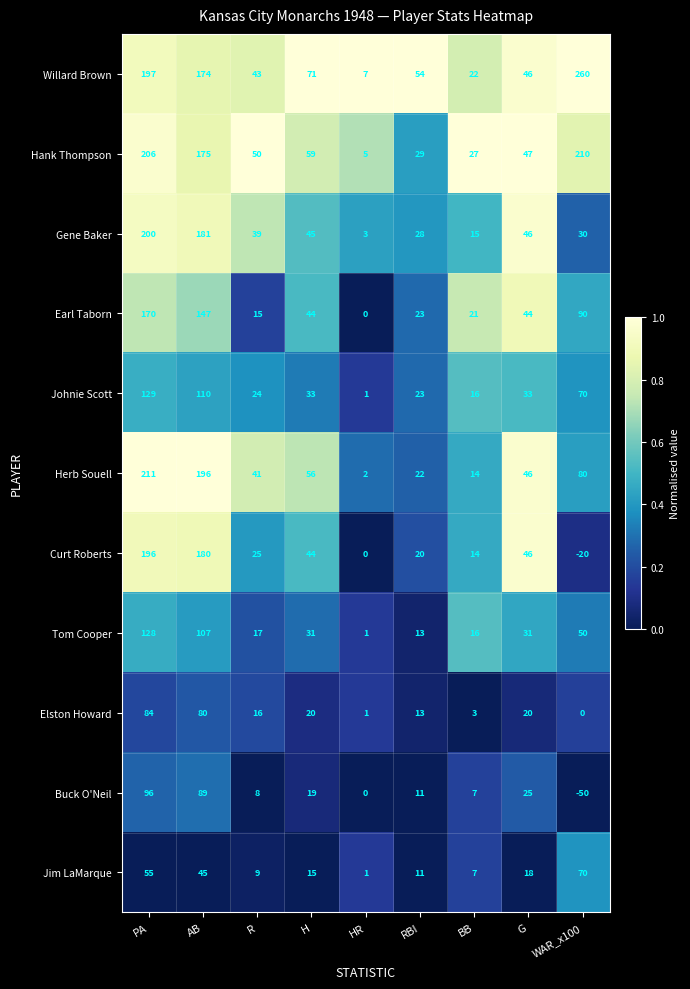

The Gene Baker series shows 3 at HR. True or false?

True